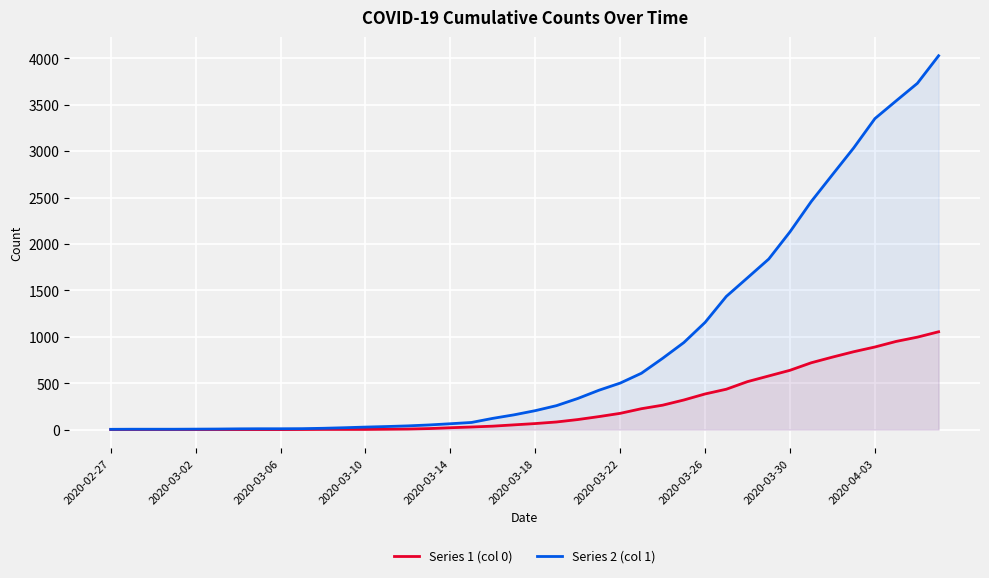

True or false: Series 2 (col 1) and Series 1 (col 0) intersect in this chart.

False